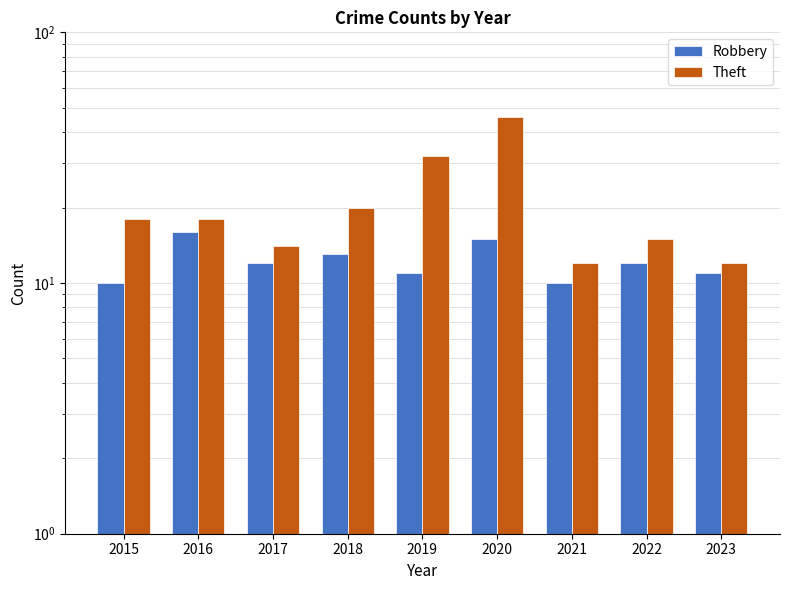

How many data points in Theft are above 18?

3